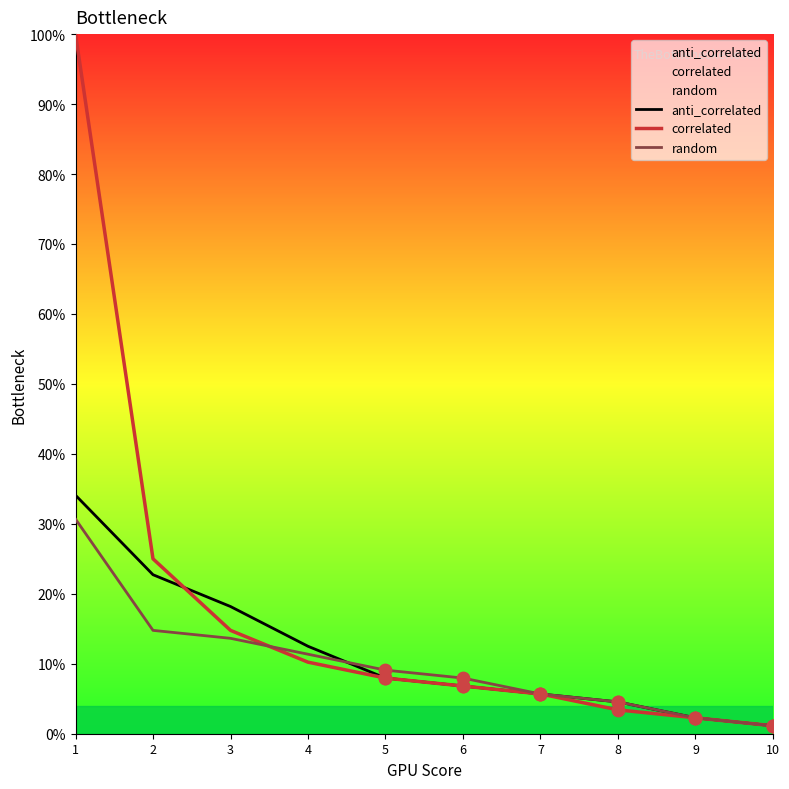

At how many categories does at least one series exceed 61?

1